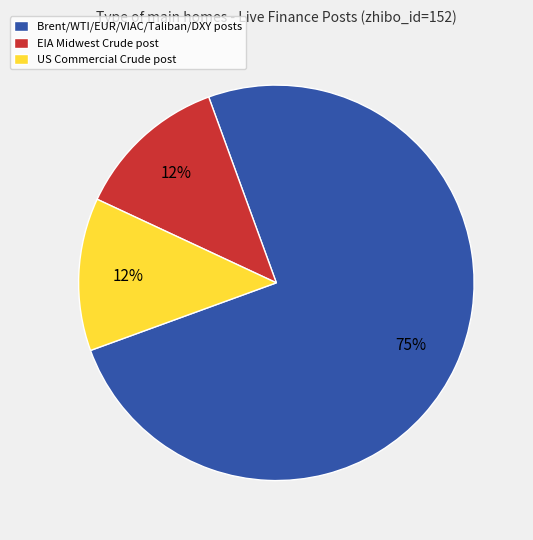

What is the ratio of the value at US Commercial Crude post to the value at EIA Midwest Crude post?

1.0